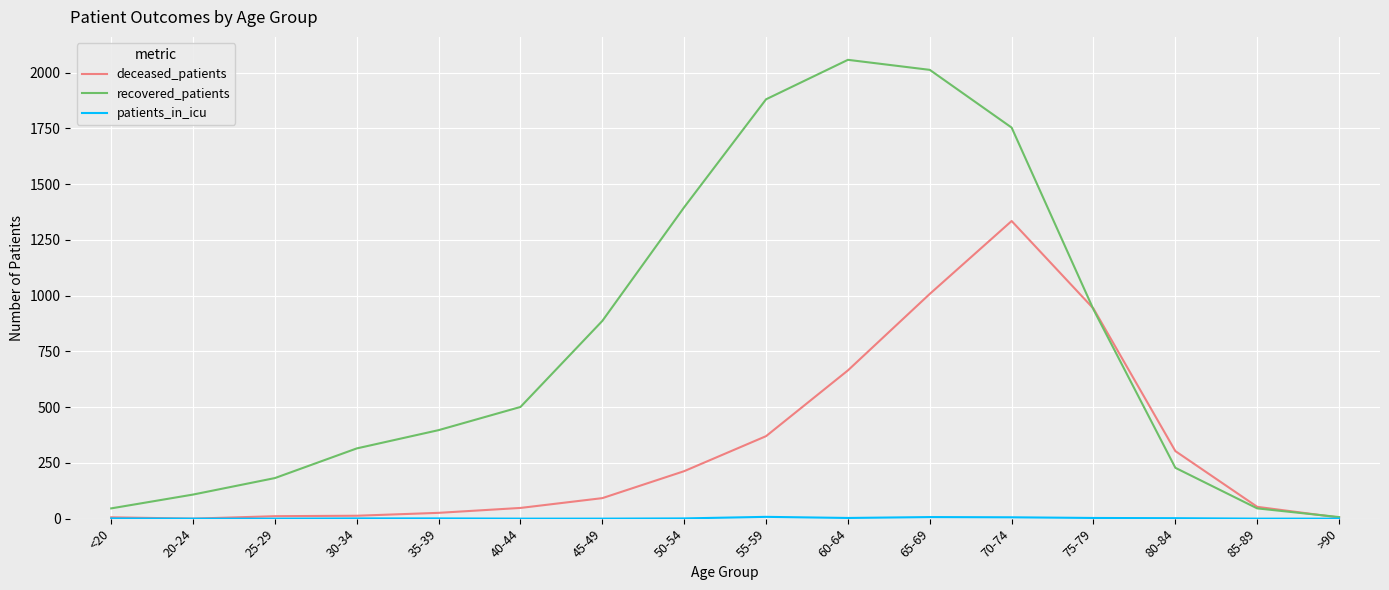

Which series changed the most between 35-39 and 70-74?

recovered_patients